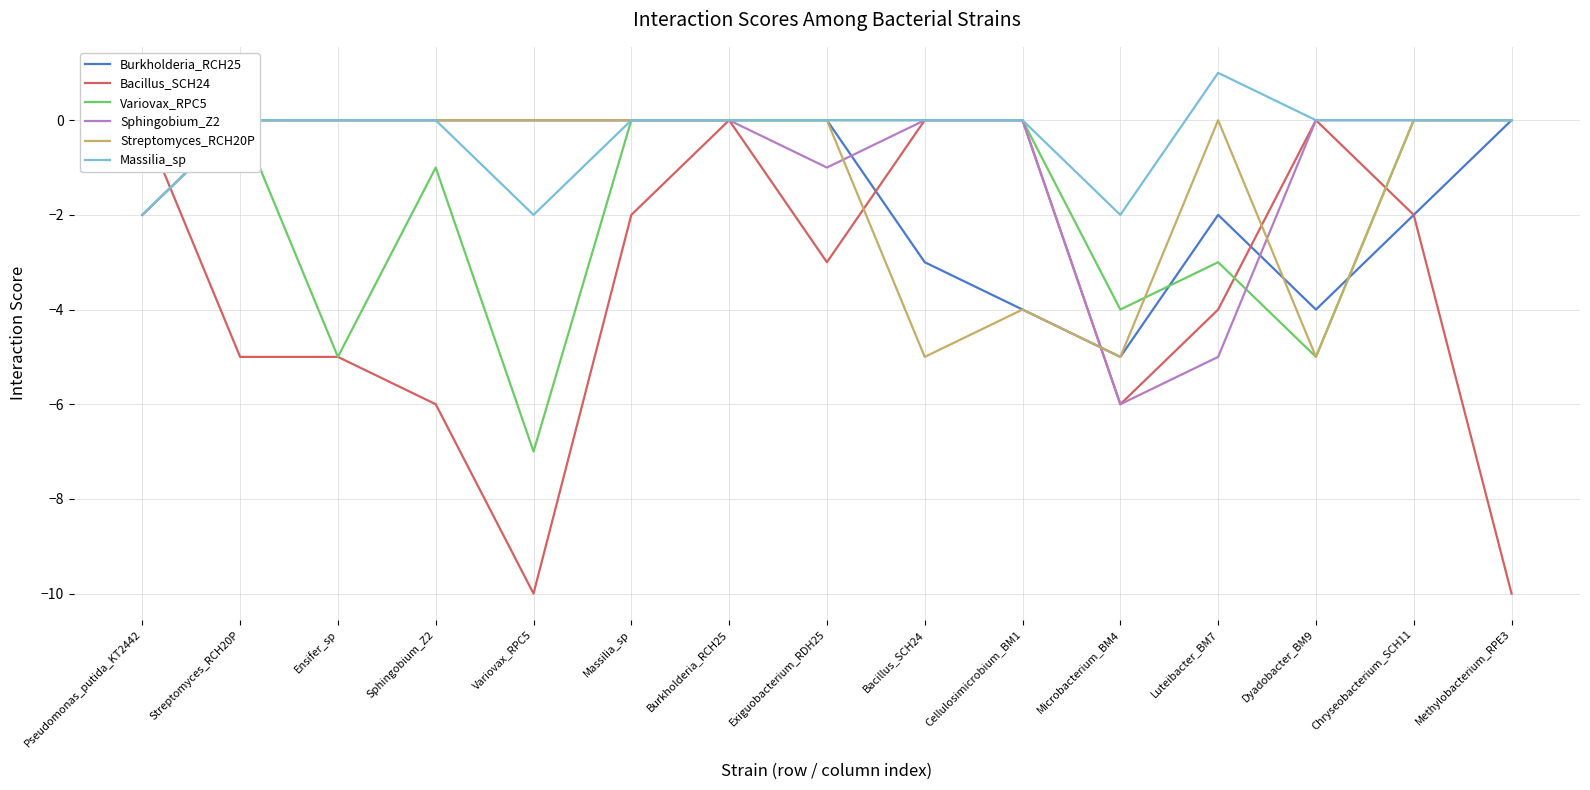

How many times do Variovax_RPC5 and Streptomyces_RCH20P cross each other?

1